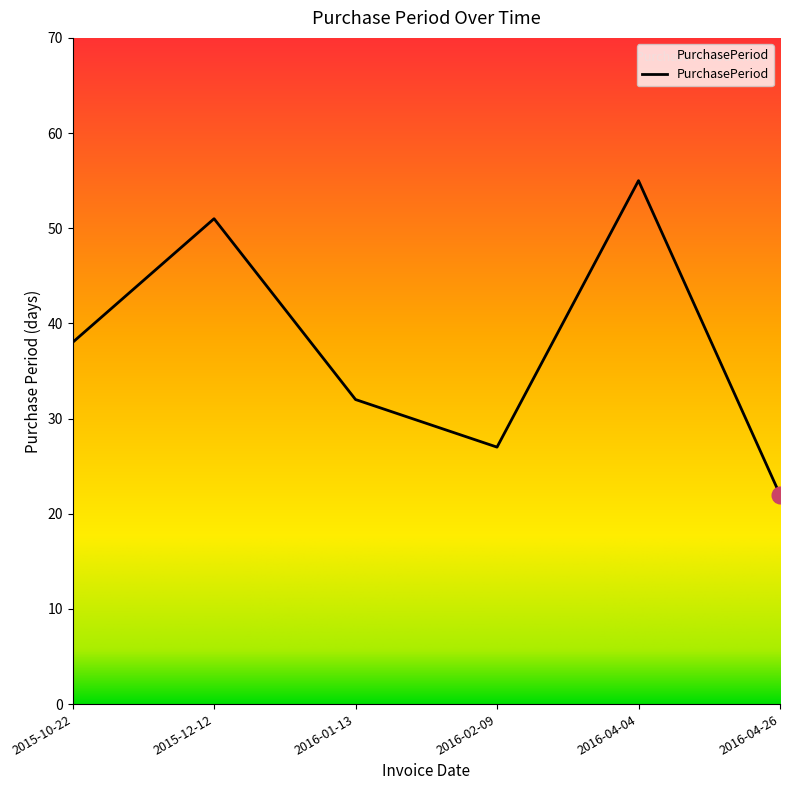

Reading right to left, transcribe all the data shown in this chart.

22	55	27	32	51	38